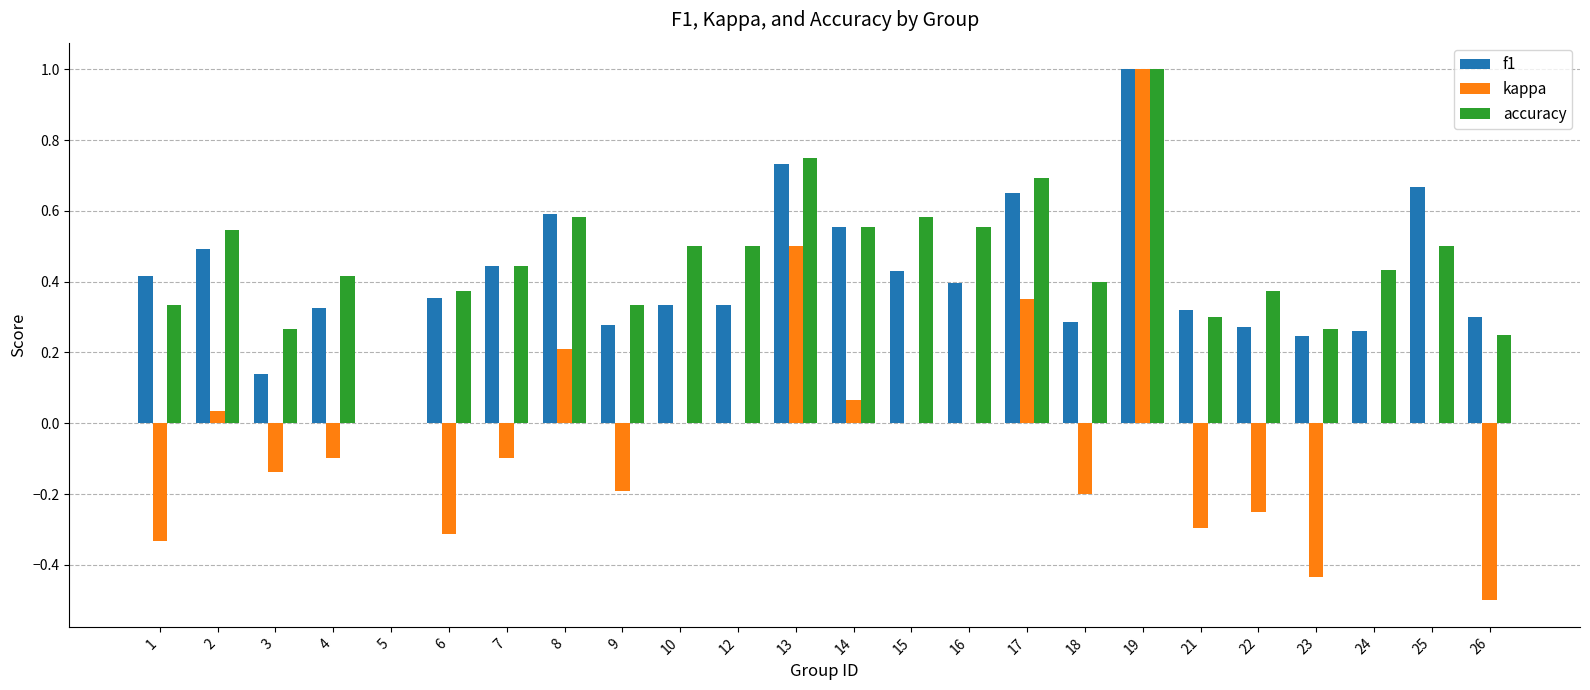

What is the sum of all f1 values?

9.8